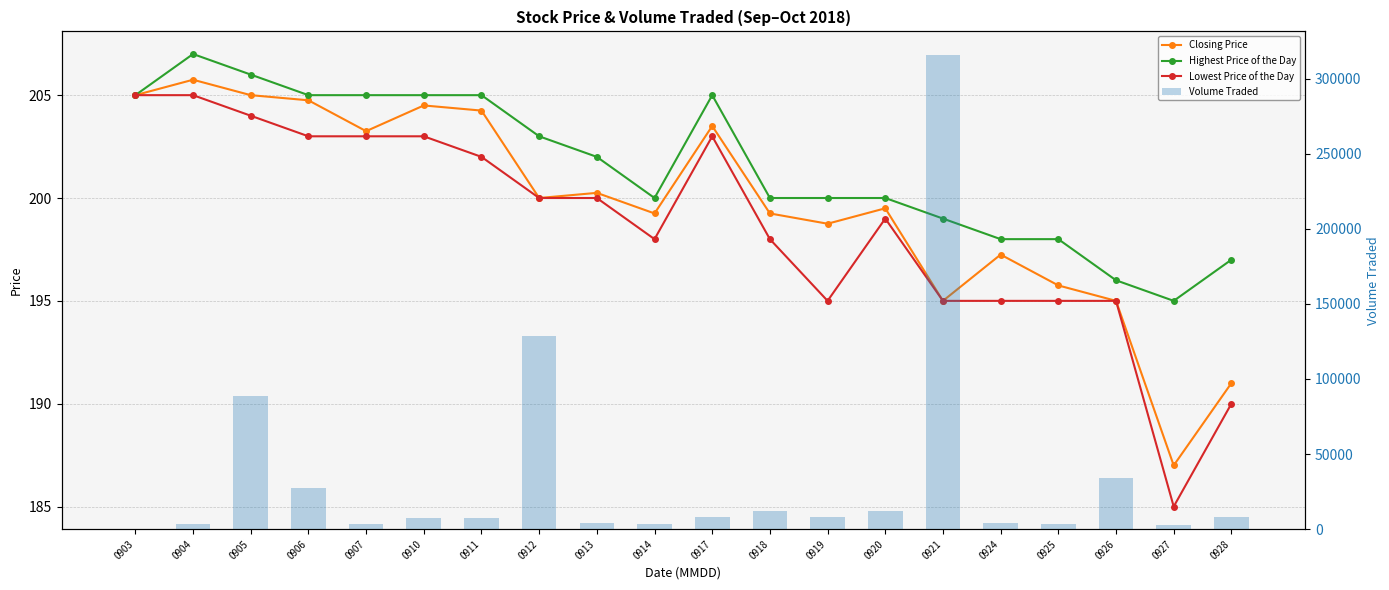

List the labels in order of Volume Traded value, largest first.

0921, 0912, 0905, 0926, 0906, 0918, 0920, 0919, 0928, 0917, 0911, 0910, 0913, 0924, 0925, 0904, 0914, 0907, 0927, 0903